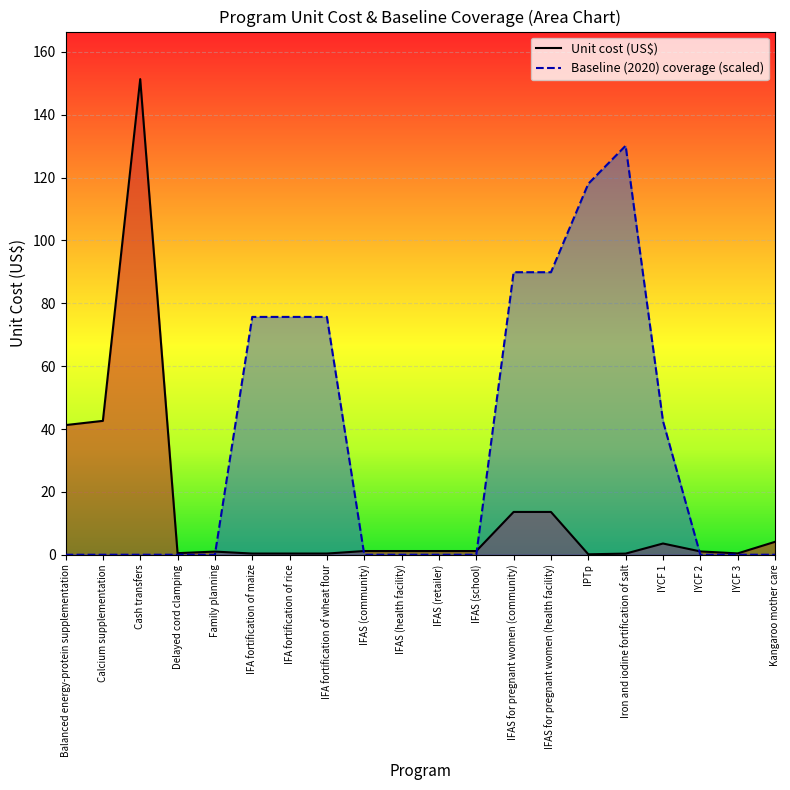

How many lines are shown in the chart?

2